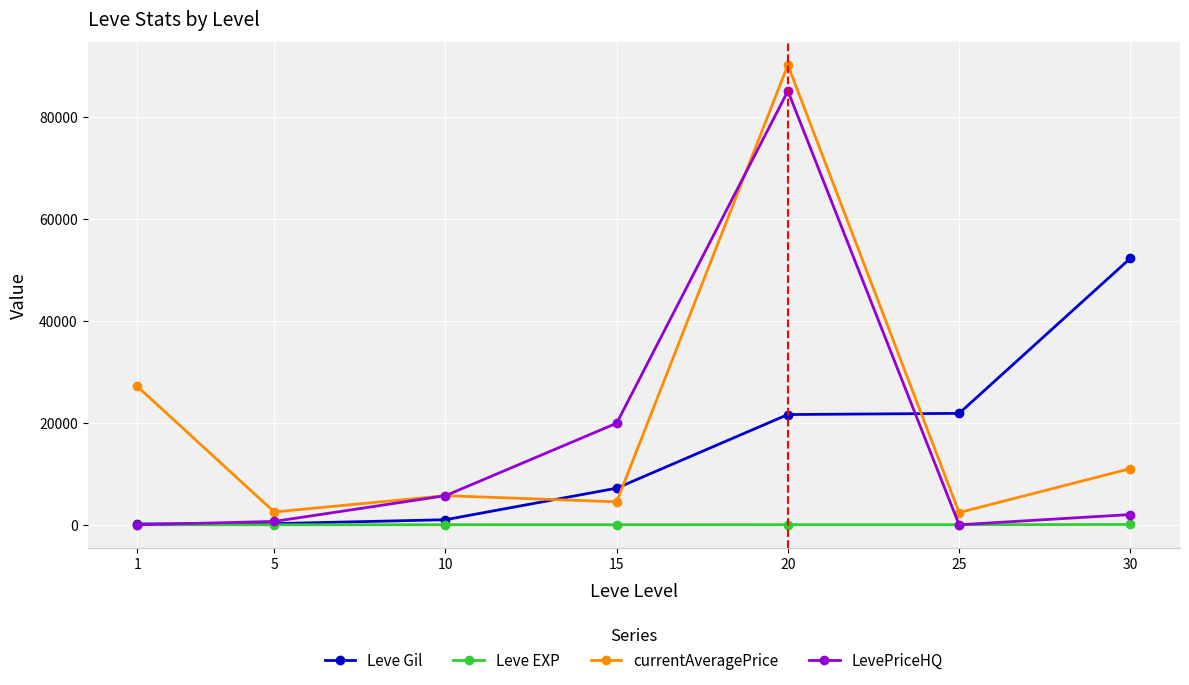

Where does the currentAveragePrice series first go above 5700?

1